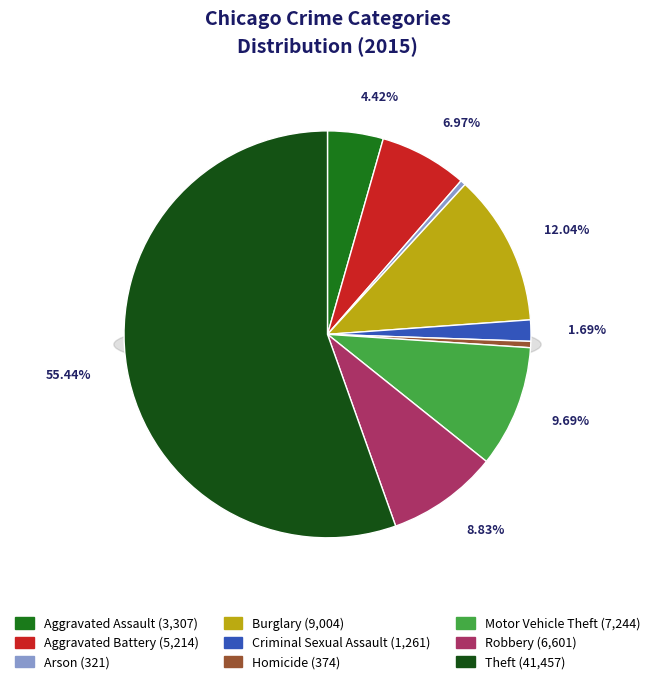

Is it true that Criminal Sexual Assault is 2% of the pie?

True